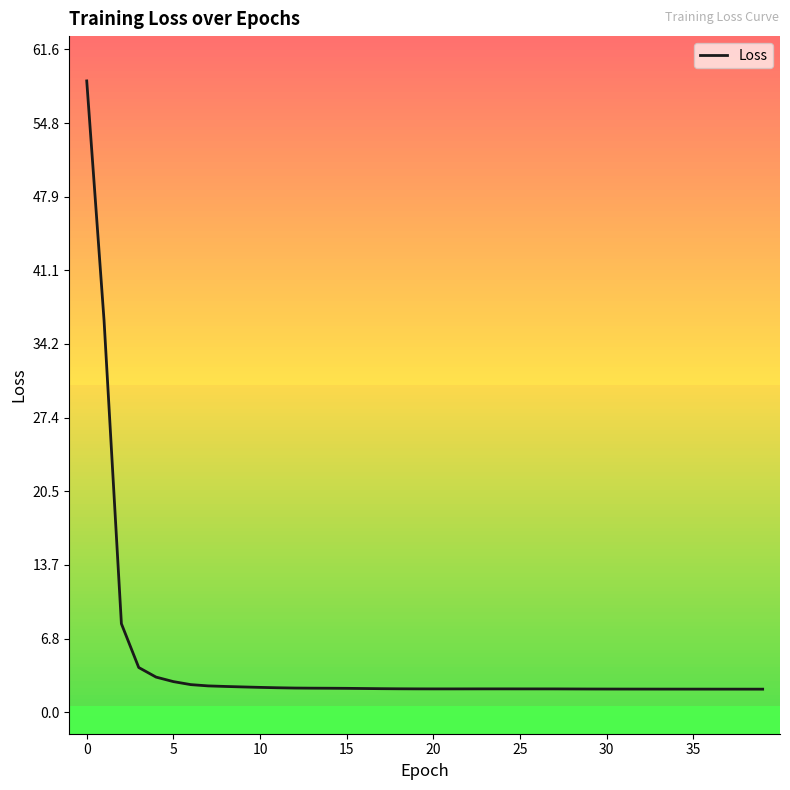

What is the maximum value shown in the chart?

58.7